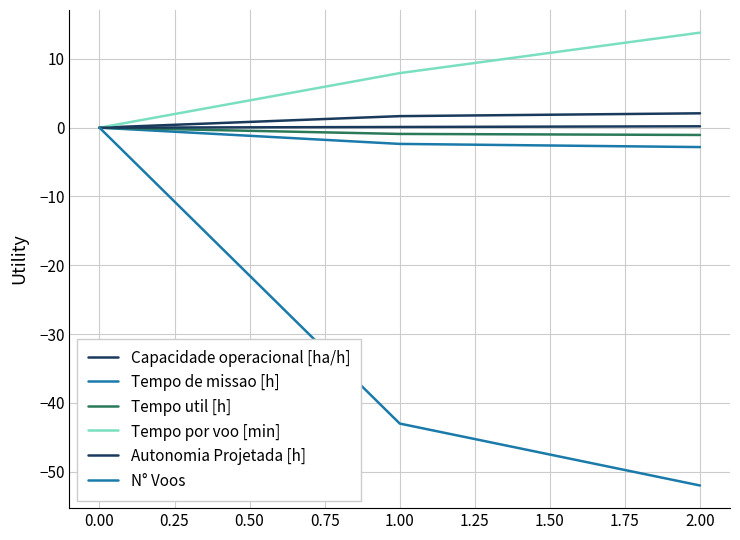

Which series has the largest total across all categories?

Tempo por voo [min]